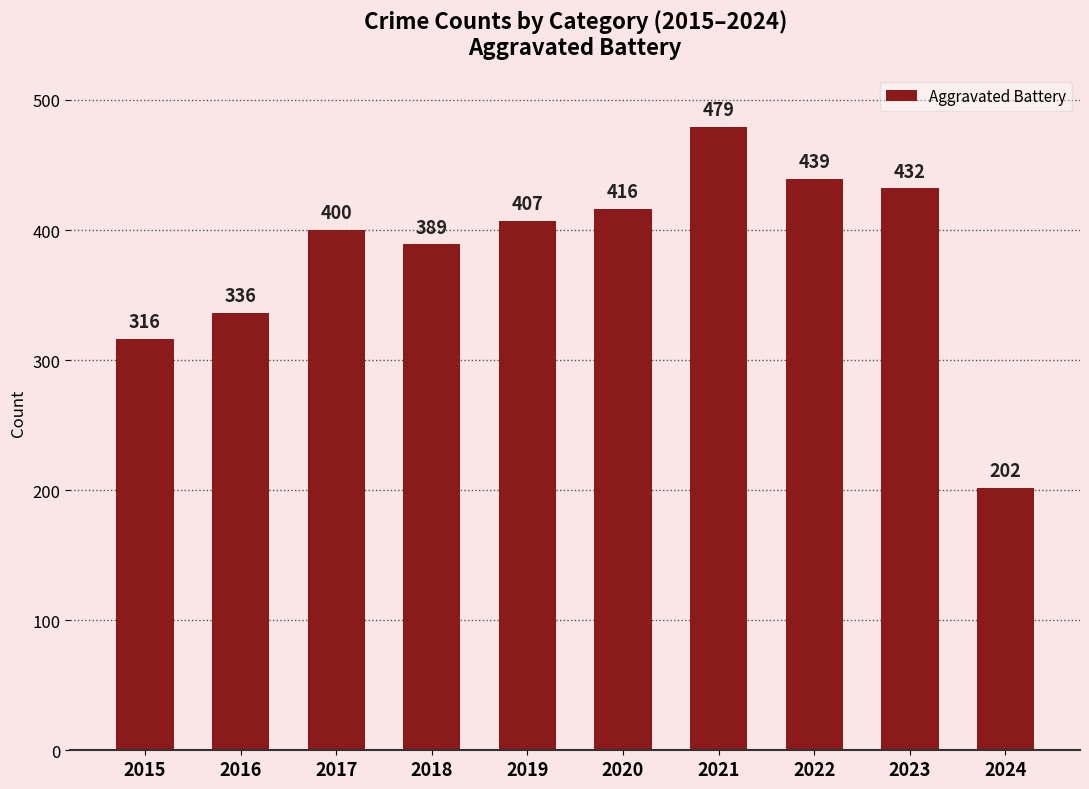

Reading right to left, list all the values displayed in this chart.

202	432	439	479	416	407	389	400	336	316